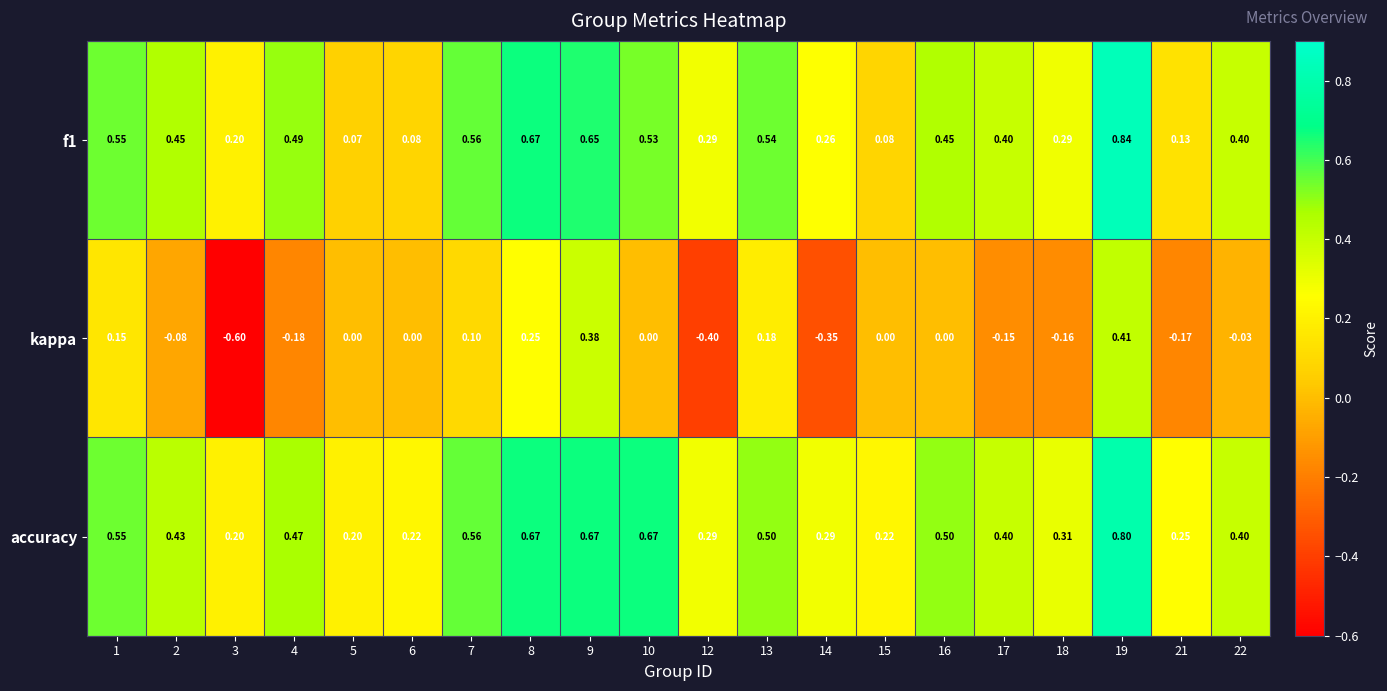

Which series changed the most between 7 and 10?

accuracy